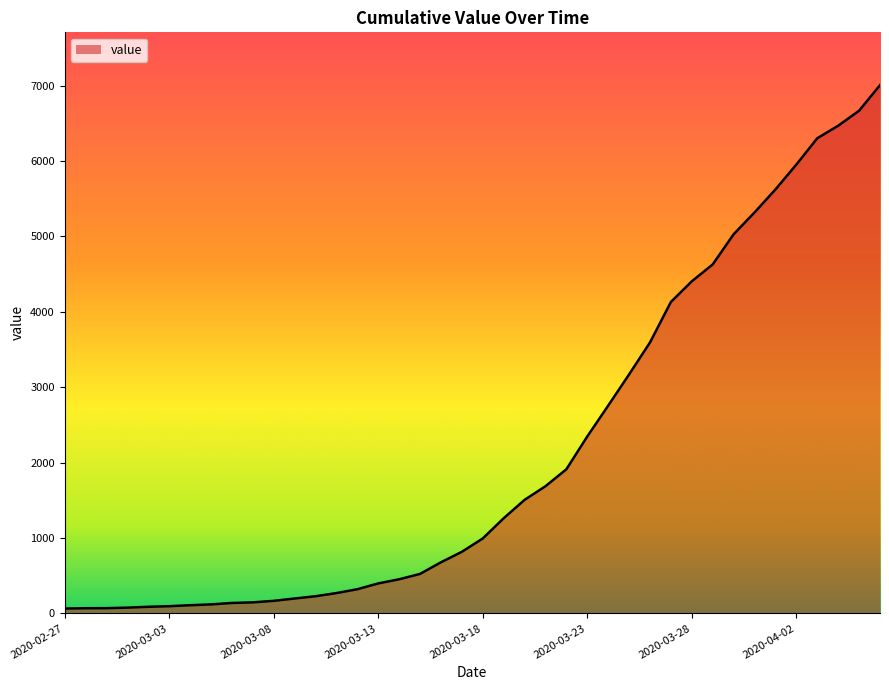

What is the difference between the maximum and minimum values?

6941